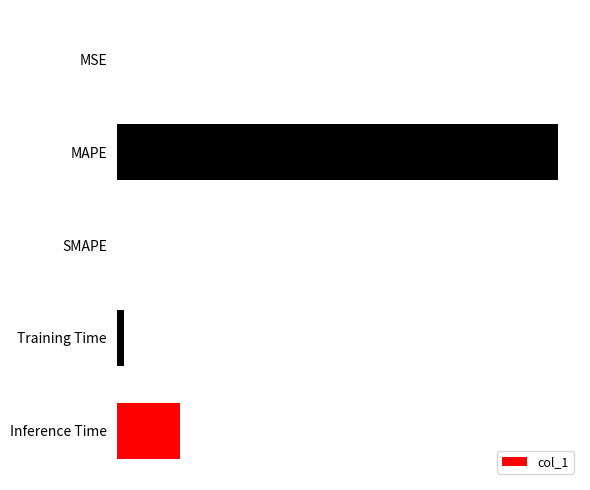

Are the bars horizontal?

Yes